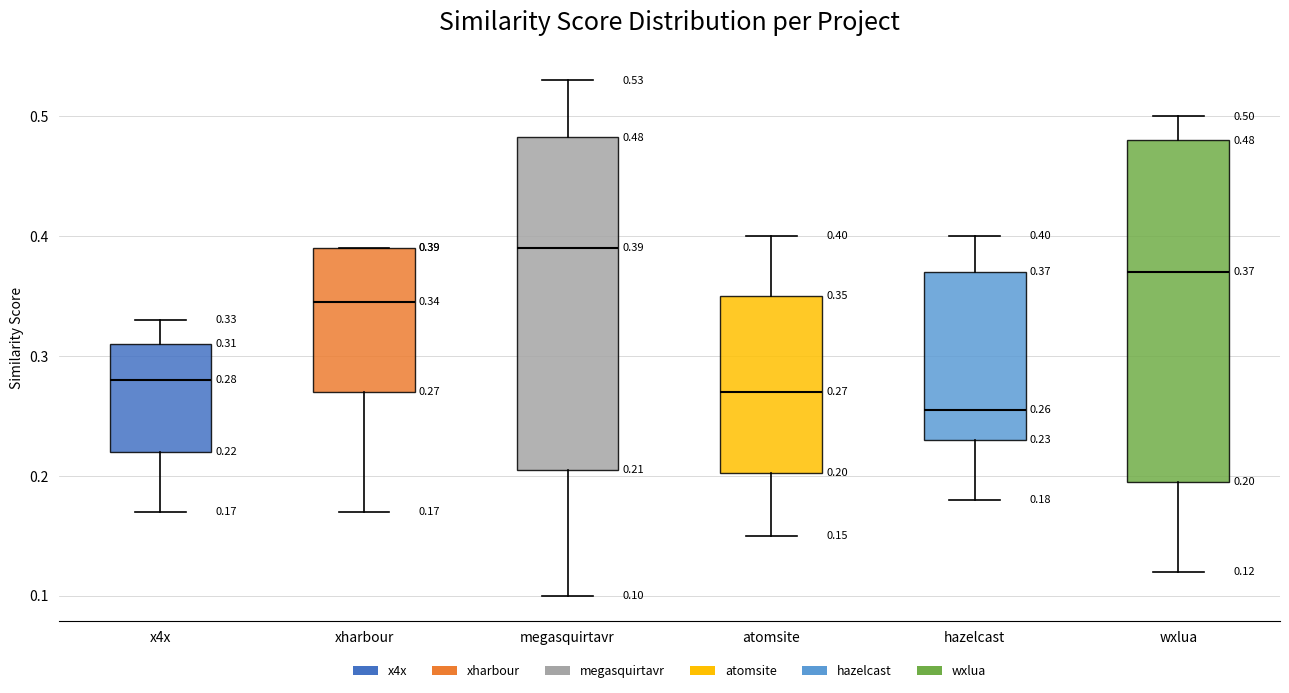

Which box's median line is the lowest?

hazelcast